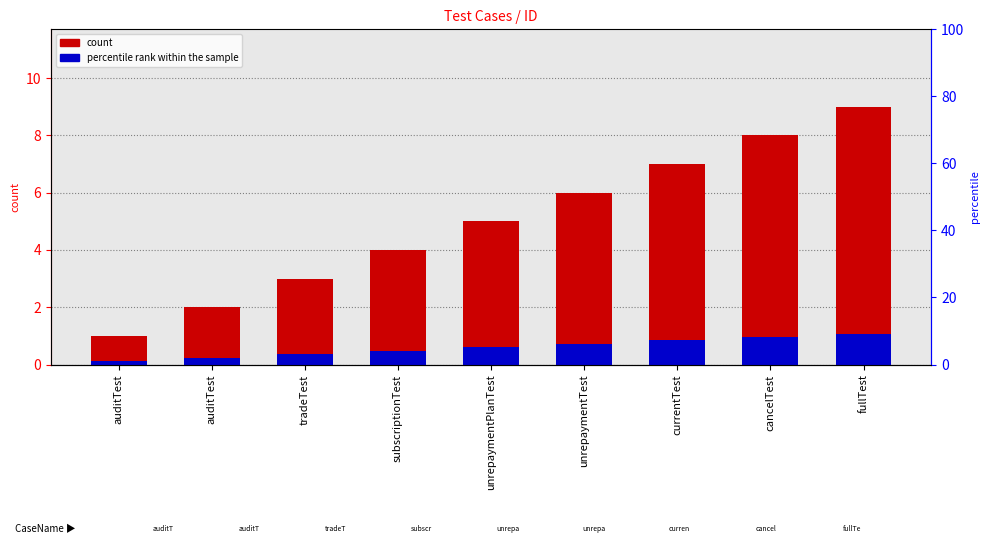

Reading right to left, transcribe all the data shown in this chart.

count: fullTest=9.0	cancelTest=8.0	currentTest=7.0	unrepaymentTest=6.0	unrepaymentPlanTest=5.0	subscriptionTest=4.0	tradeTest=3.0	auditTest=2.0	auditTest=1.0
percentile rank within the sample: fullTest=1.1	cancelTest=1.0	currentTest=0.8	unrepaymentTest=0.7	unrepaymentPlanTest=0.6	subscriptionTest=0.5	tradeTest=0.4	auditTest=0.2	auditTest=0.1